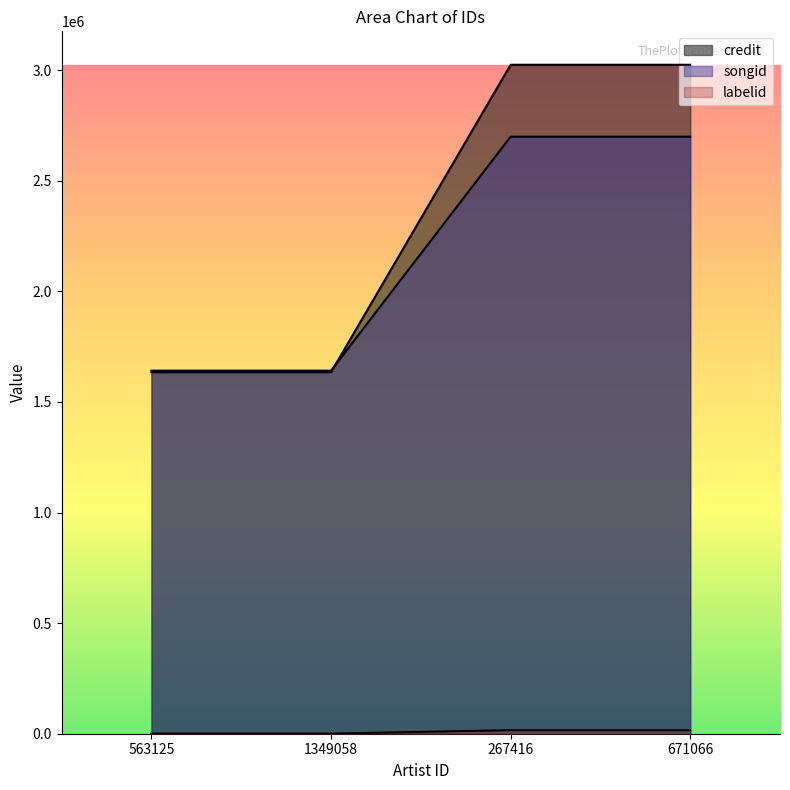

After their last crossing, which series has the higher values: credit or songid?

credit